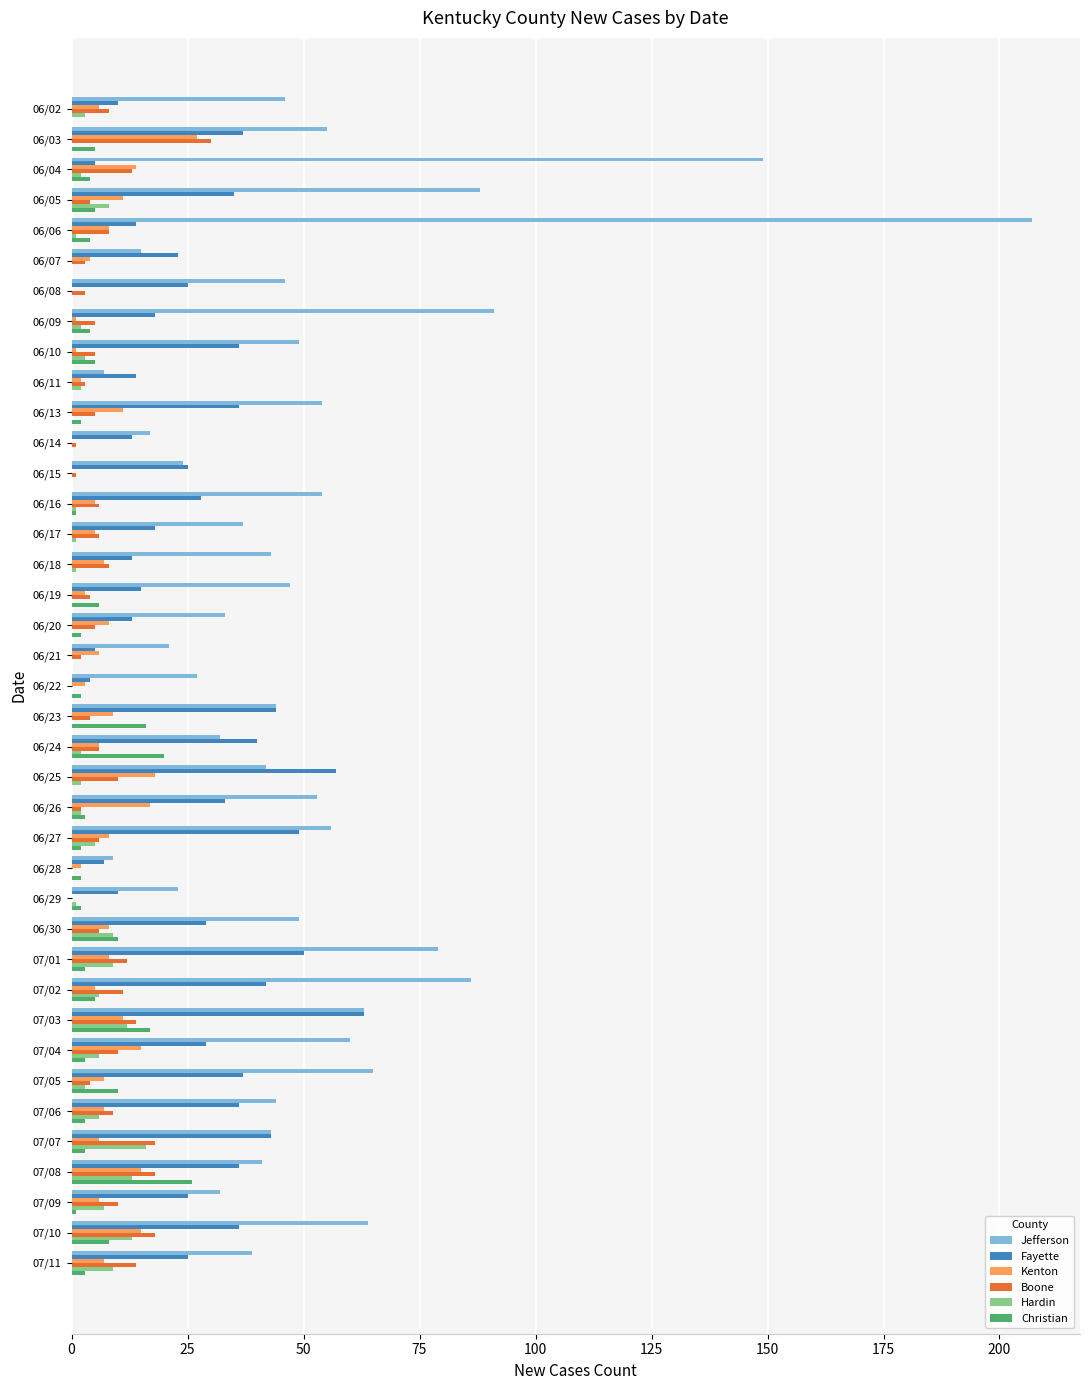

Which category has the highest value across all series?

06/06